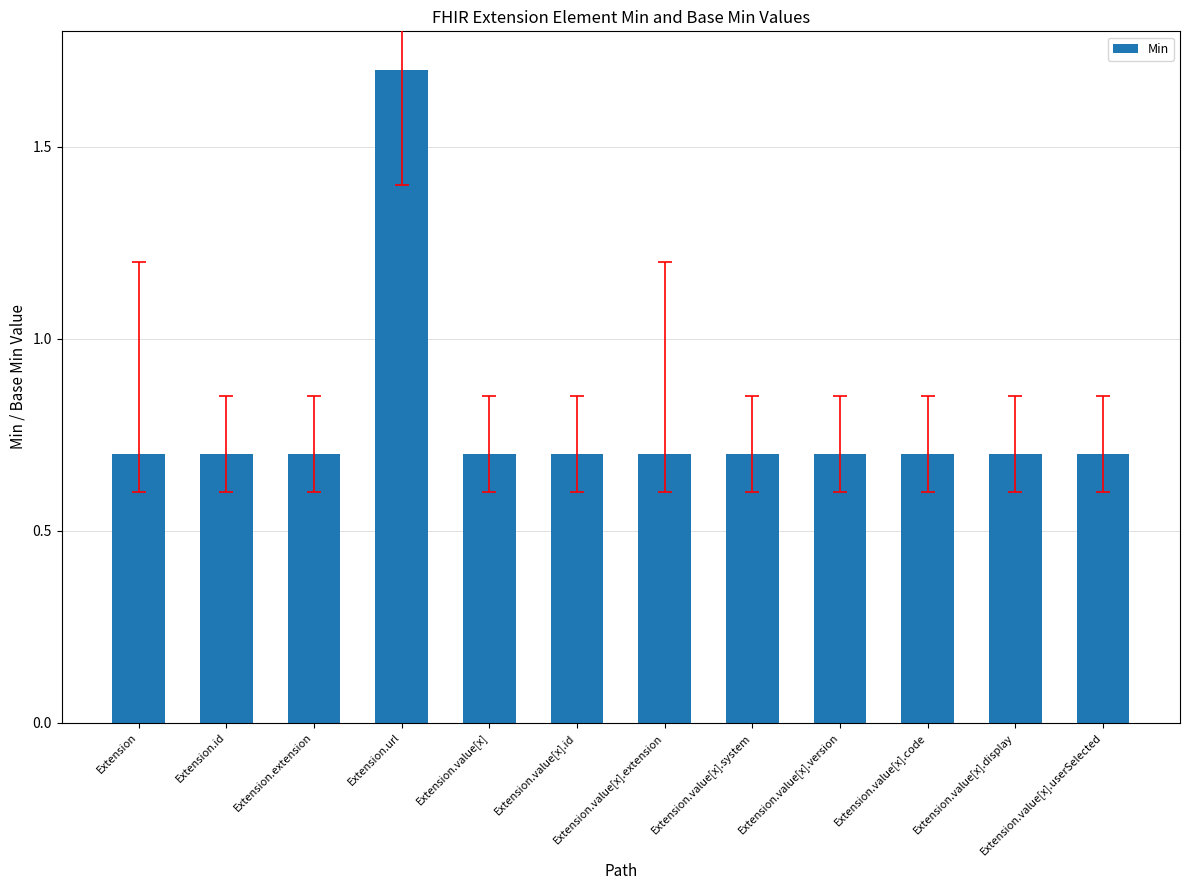

The value at Extension.value[x].extension is 0.2. True or false?

False